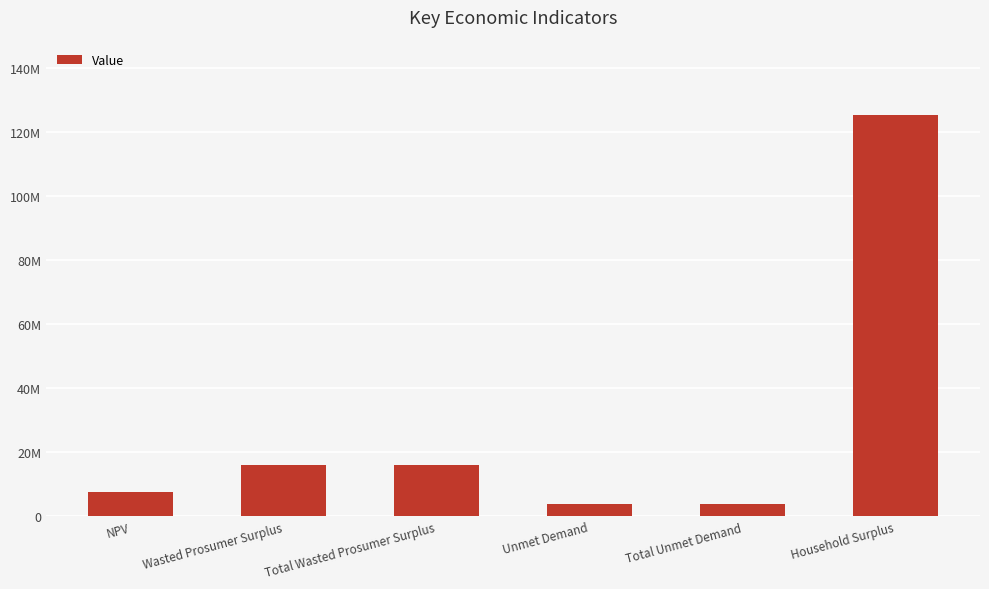

Which label corresponds to the largest value in the chart?

Household Surplus